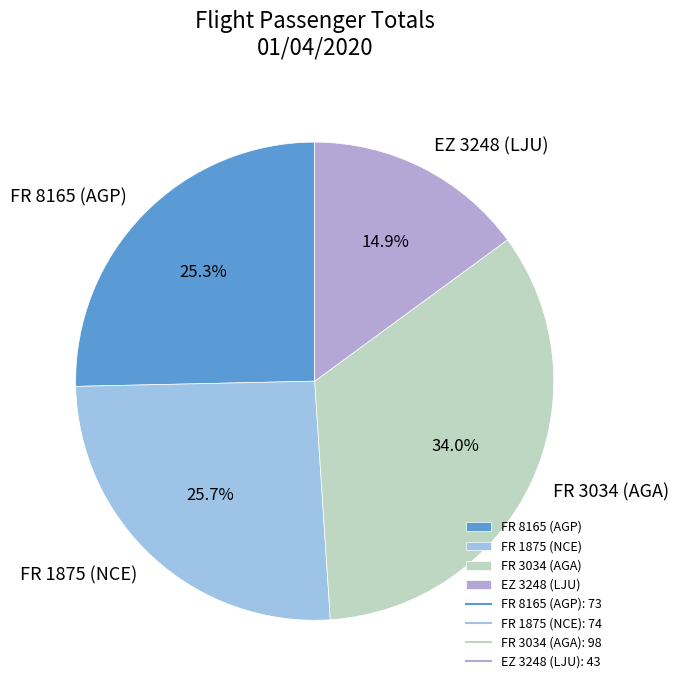

How many segments does this pie chart have?

4